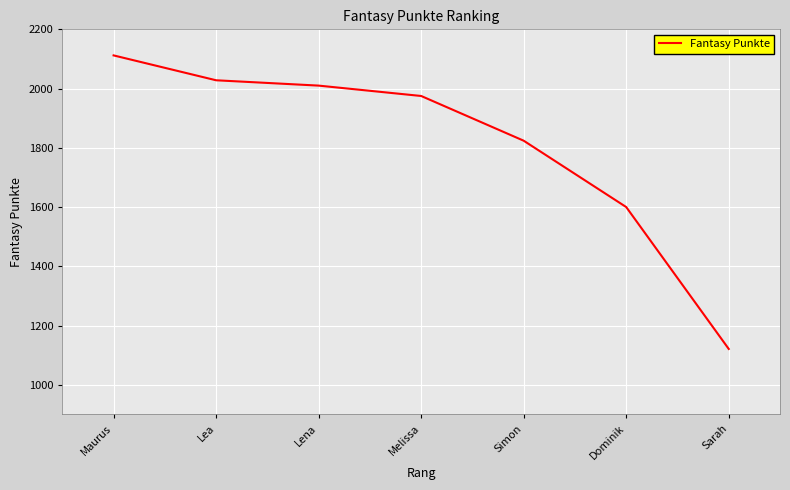

Count the number of data series in this chart.

1